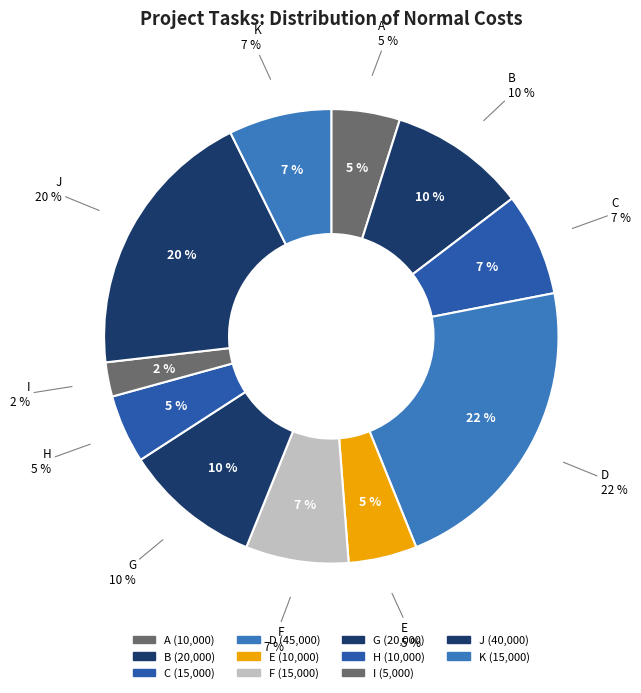

Which category has the biggest portion of the pie?

D